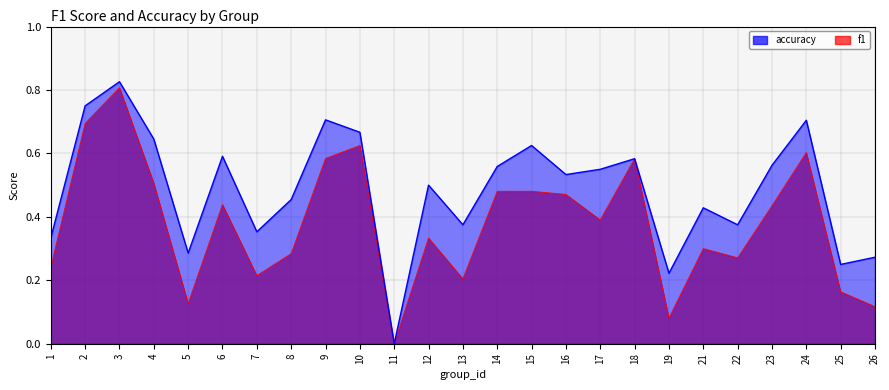

Reading left to right, transcribe all the data shown in this chart.

f1: 1=0.2	2=0.7	3=0.8	4=0.5	5=0.1	6=0.4	7=0.2	8=0.3	9=0.6	10=0.6	11=0.0	12=0.3	13=0.2	14=0.5	15=0.5	16=0.5	17=0.4	18=0.6	19=0.1	21=0.3	22=0.3	23=0.4	24=0.6	25=0.2	26=0.1
accuracy: 1=0.3	2=0.8	3=0.8	4=0.6	5=0.3	6=0.6	7=0.4	8=0.5	9=0.7	10=0.7	11=0.0	12=0.5	13=0.4	14=0.6	15=0.6	16=0.5	17=0.6	18=0.6	19=0.2	21=0.4	22=0.4	23=0.6	24=0.7	25=0.2	26=0.3